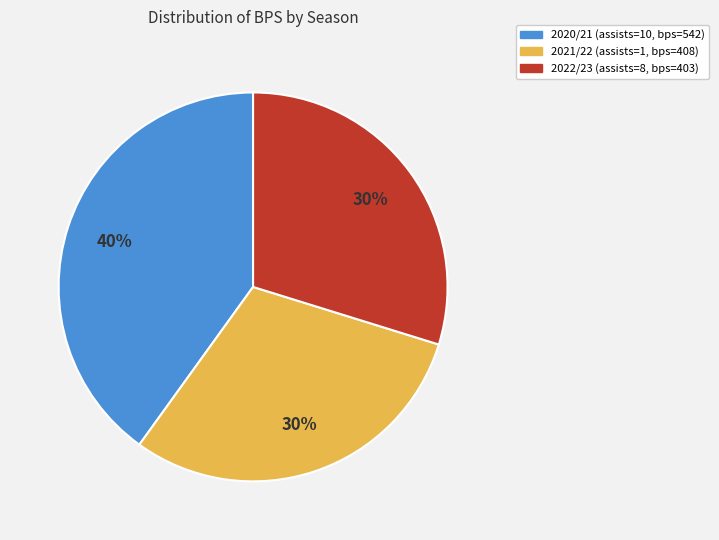

To the nearest percent, what is the difference between the largest and smallest slice percentages?

10%